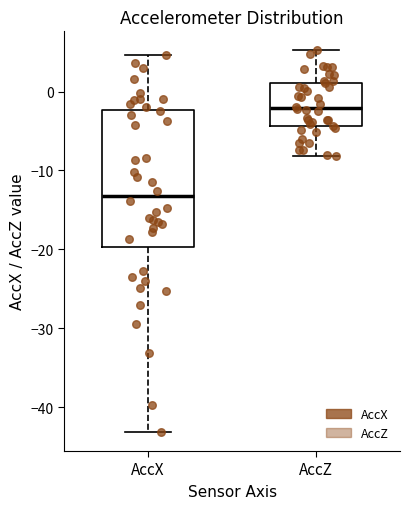

Which box's median line is the lowest?

AccX